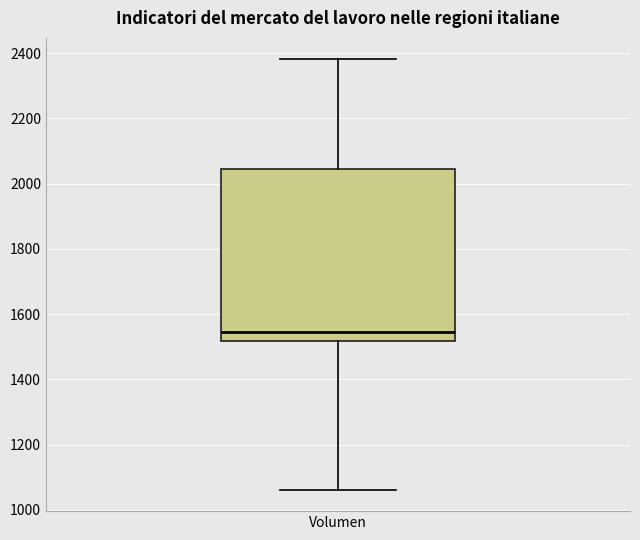

Where does the upper whisker of the box for Volumen end on the y-axis? The values are not printed on the chart, so give them approximately, as read against the axis.

2380